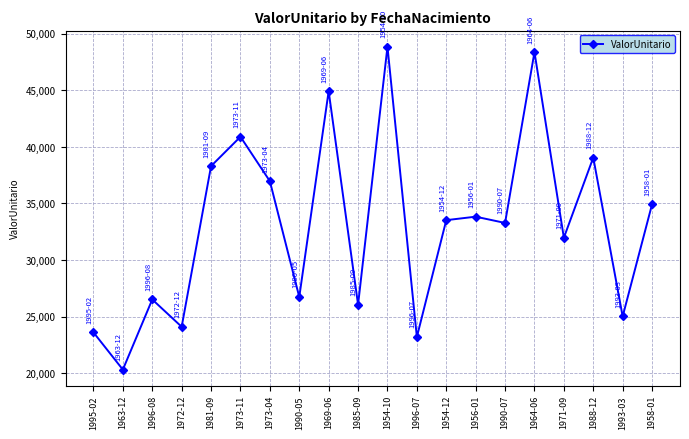

The chart shows a value of 25018.5 at 1993-03. True or false?

True